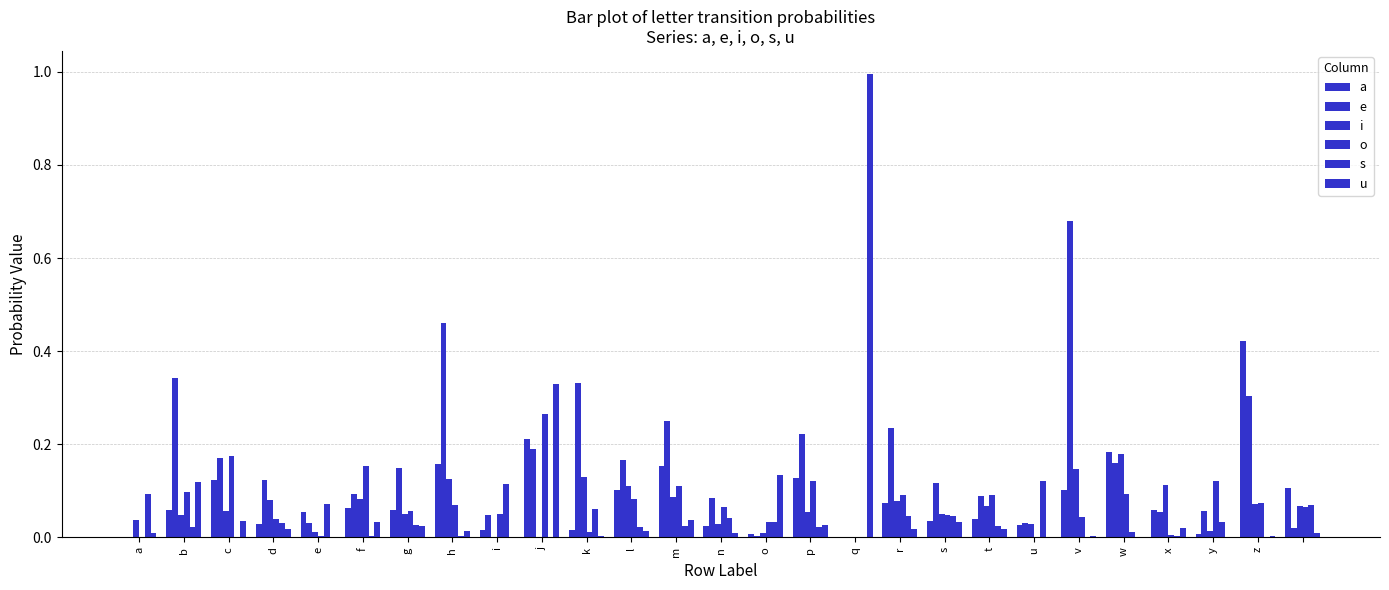

How many series are shown in this chart?

6